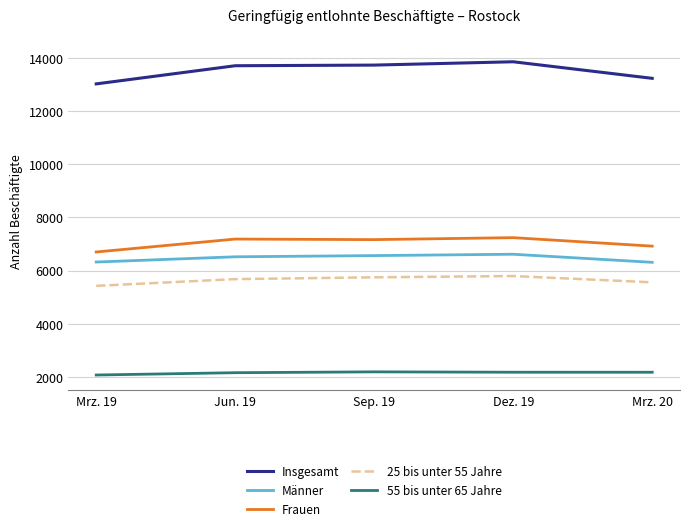

The Frauen series shows 7240 at Dez. 19. True or false?

True